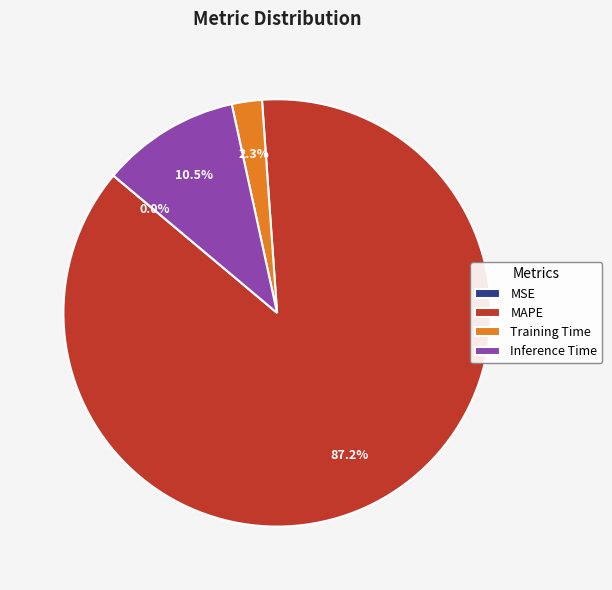

Does any single category account for the majority?

Yes